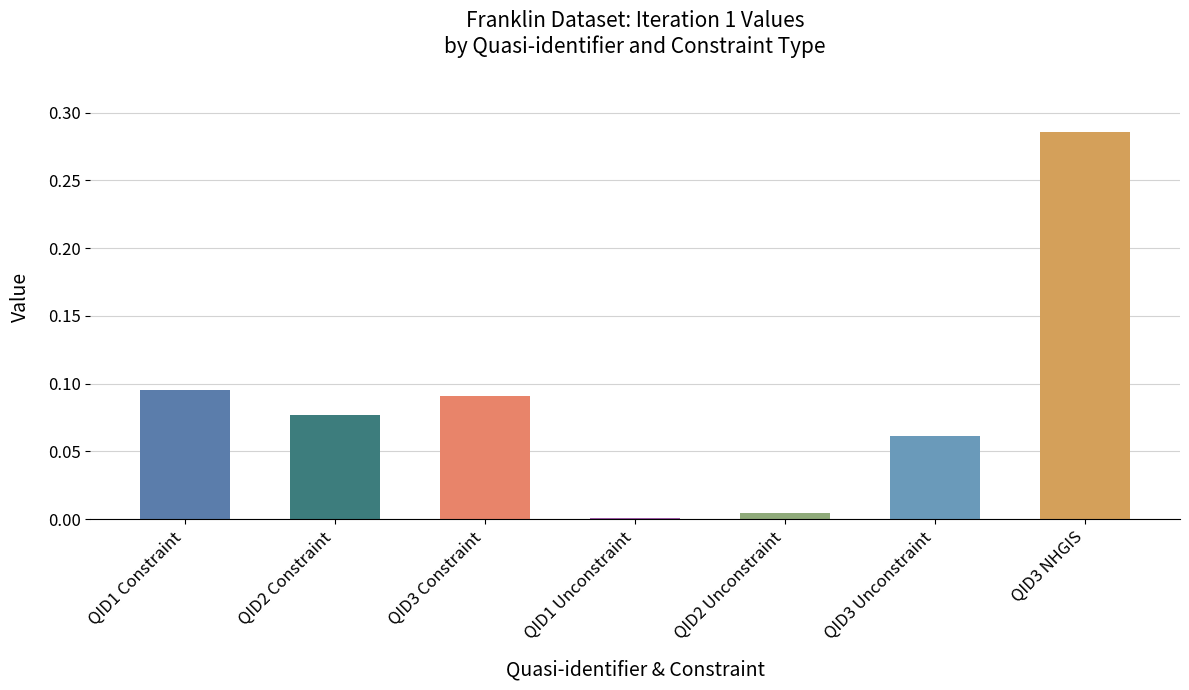

What is the sum of all values?

0.6